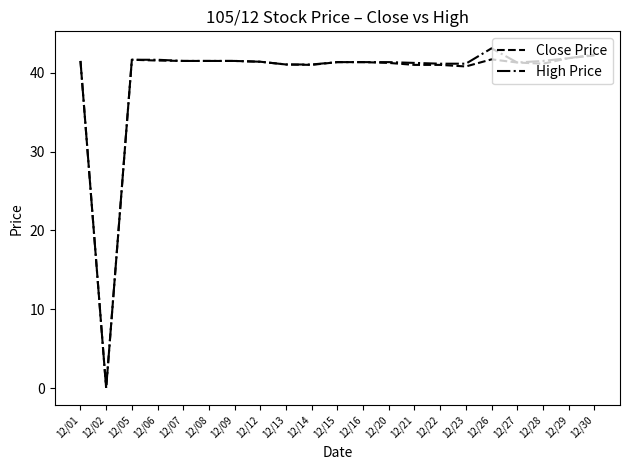

The Close Price series shows 11.3 at 12/30. True or false?

False